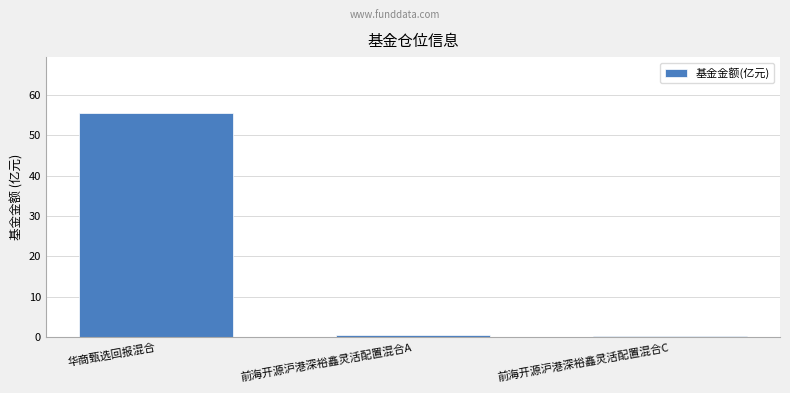

Is it true that the value at 前海开源沪港深裕鑫灵活配置混合C is 0.3?

True